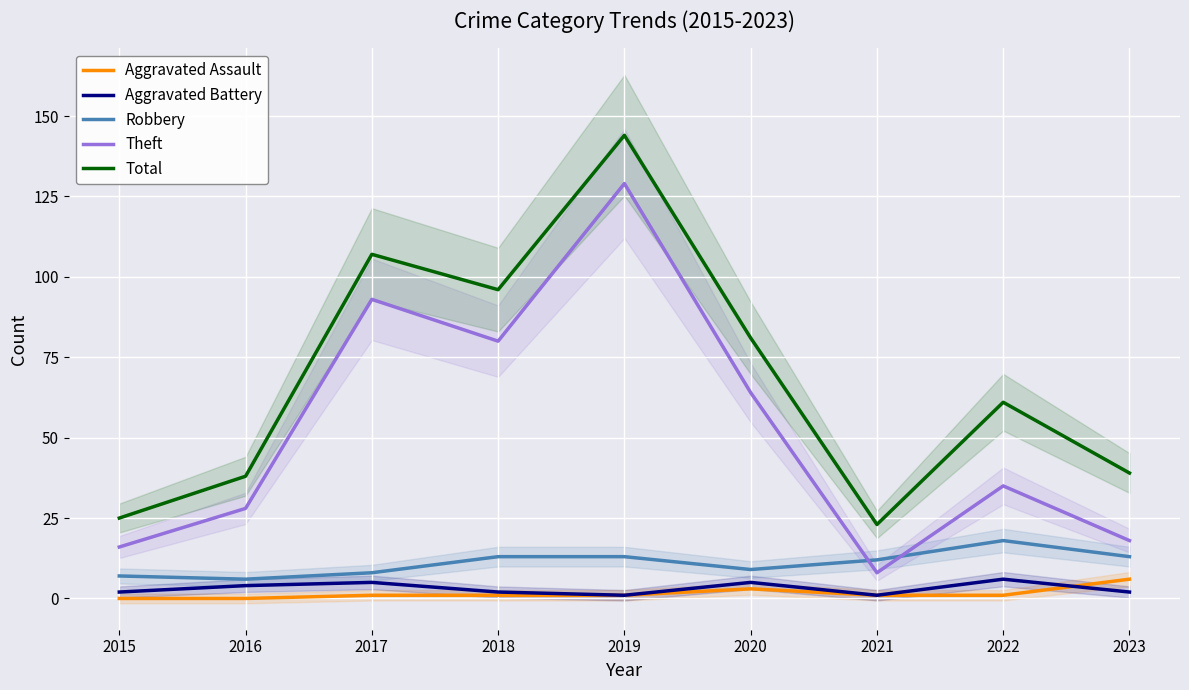

What is the maximum value for Aggravated Assault?

6